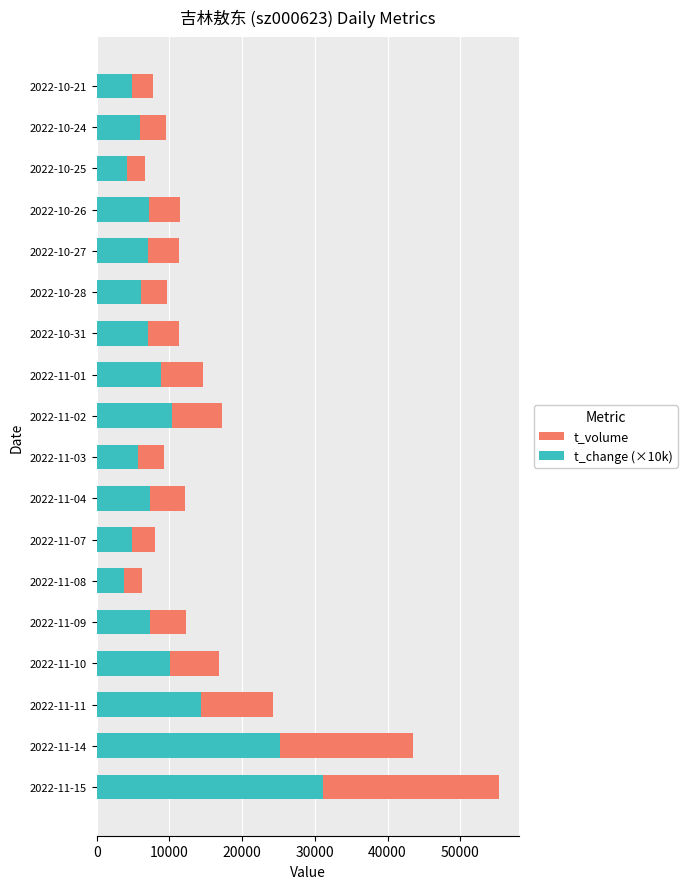

What is the difference between the maximum and minimum values in the t_change (×10k) series?

27300.0